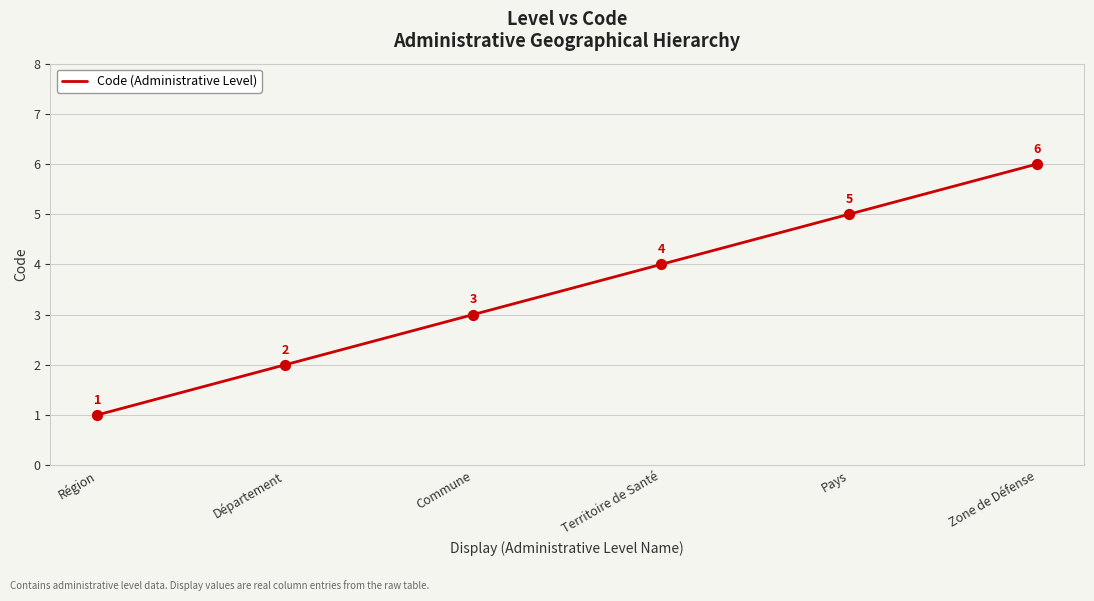

What is the change in value from Pays to Zone de Défense?

+1